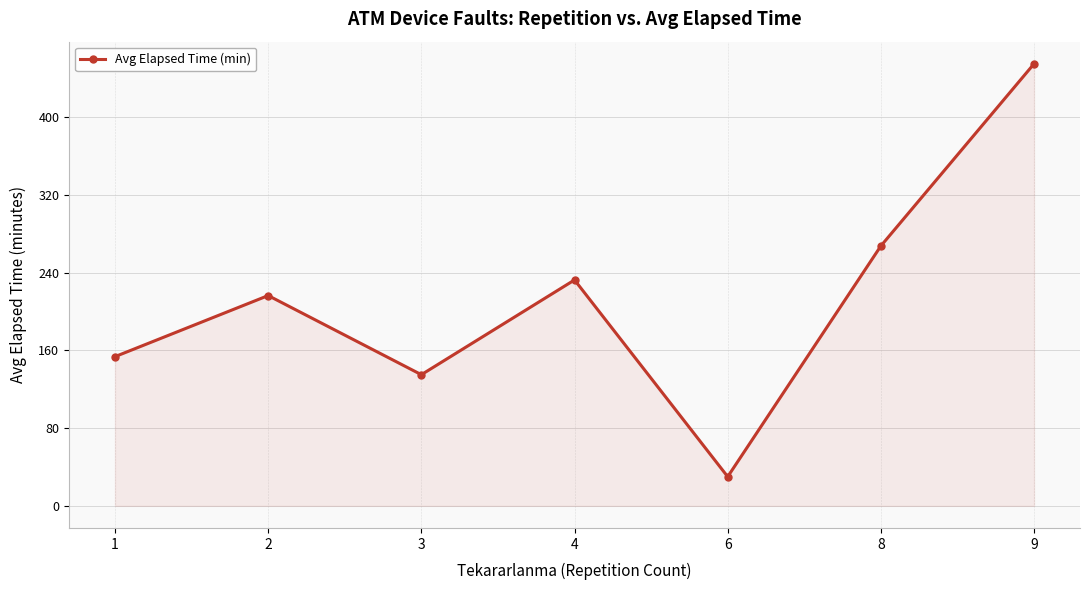

What is the smallest value displayed?

30.0